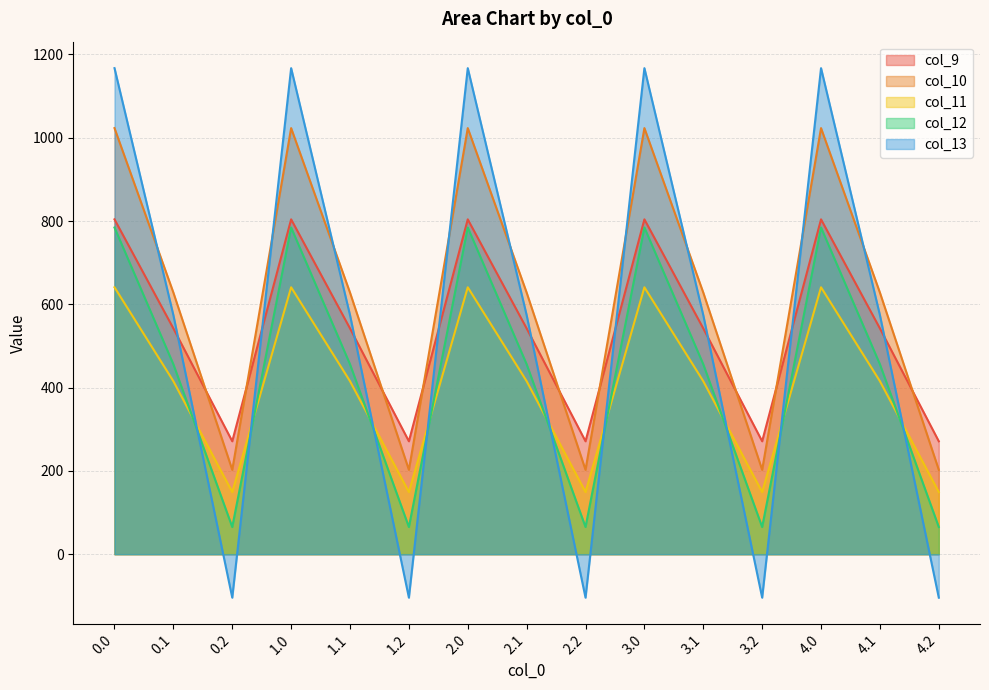

Reading left to right, what are all the values shown in this chart?

col_9: 0.0=804.0	0.1=542.1	0.2=271.1	1.0=804.0	1.1=542.1	1.2=271.1	2.0=804.0	2.1=542.1	2.2=271.1	3.0=804.0	3.1=542.1	3.2=271.1	4.0=804.0	4.1=542.1	4.2=271.1
col_10: 0.0=1023.2	0.1=628.1	0.2=202.5	1.0=1023.2	1.1=628.1	1.2=202.5	2.0=1023.2	2.1=628.1	2.2=202.5	3.0=1023.2	3.1=628.1	3.2=202.5	4.0=1023.2	4.1=628.1	4.2=202.5
col_11: 0.0=640.9	0.1=415.4	0.2=149.1	1.0=640.9	1.1=415.4	1.2=149.1	2.0=640.9	2.1=415.4	2.2=149.1	3.0=640.9	3.1=415.4	3.2=149.1	4.0=640.9	4.1=415.4	4.2=149.1
col_12: 0.0=784.4	0.1=456.1	0.2=65.2	1.0=784.4	1.1=456.1	1.2=65.2	2.0=784.4	2.1=456.1	2.2=65.2	3.0=784.4	3.1=456.1	3.2=65.2	4.0=784.4	4.1=456.1	4.2=65.2
col_13: 0.0=1167.2	0.1=574.0	0.2=-104.4	1.0=1167.2	1.1=574.0	1.2=-104.4	2.0=1167.2	2.1=574.0	2.2=-104.4	3.0=1167.2	3.1=574.0	3.2=-104.4	4.0=1167.2	4.1=574.0	4.2=-104.4